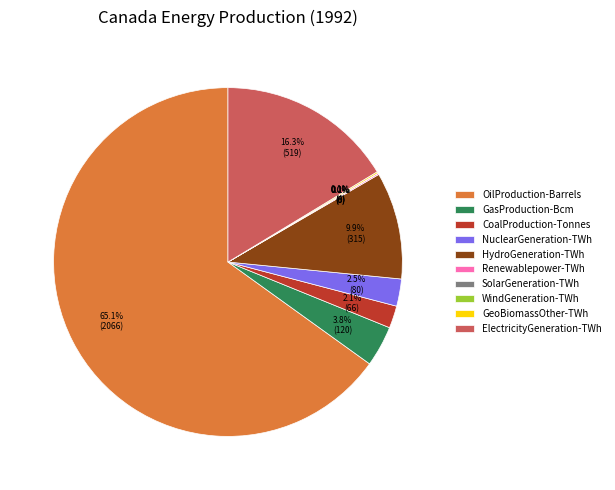

How much of the chart is everything except CoalProduction-Tonnes?

97.9%